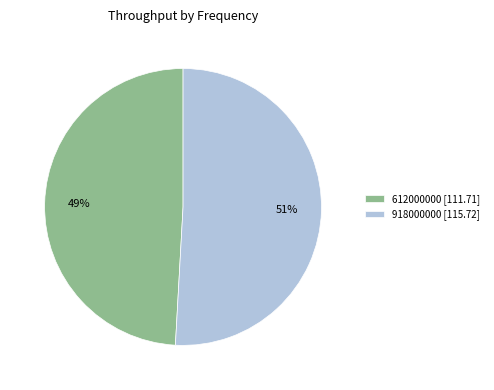

Is there a majority slice in this chart?

Yes